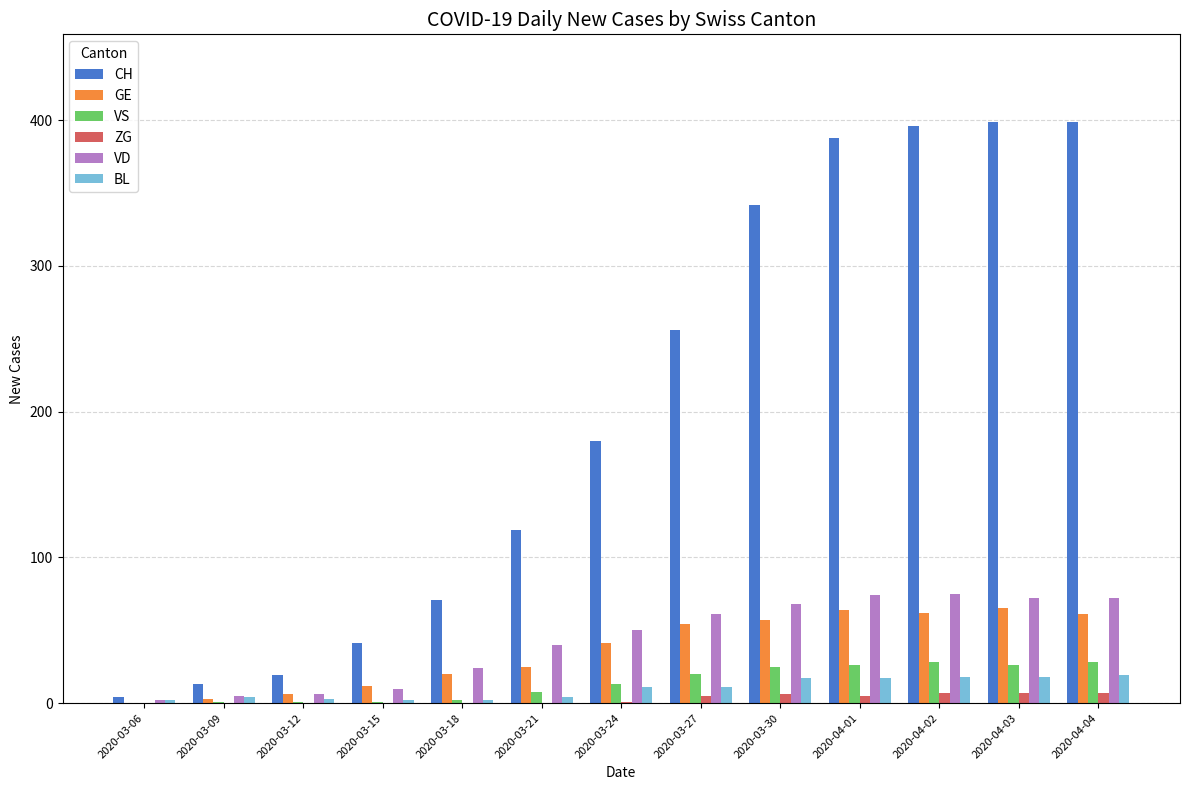

True or false: BL has a value of 18 at 2020-04-03.

True